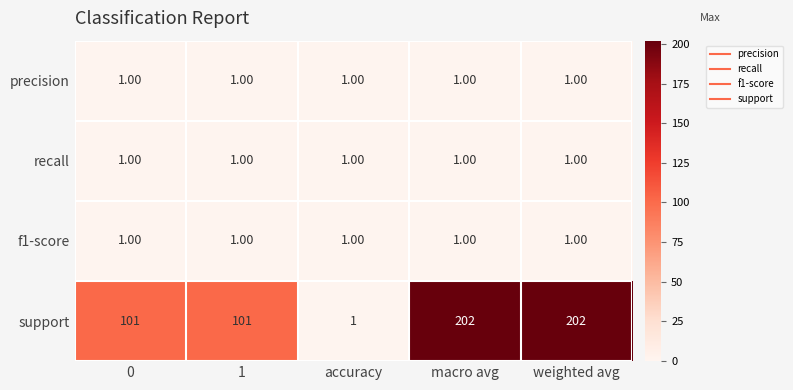

What is the total value across all series at weighted avg?

205